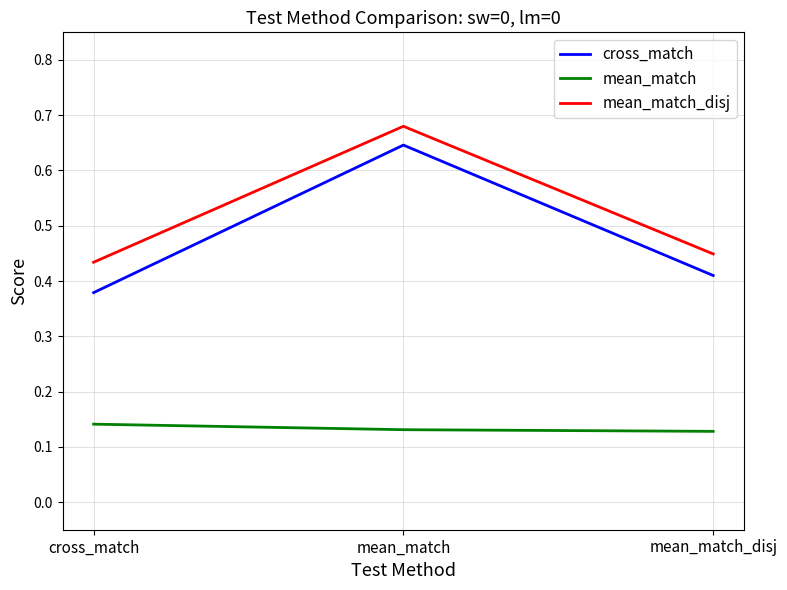

At which label is cross_match closest to 0?

cross_match